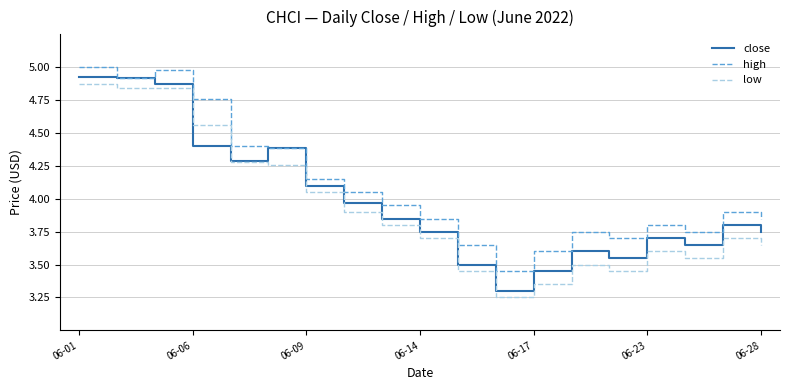

Which series has the largest total across all categories?

high